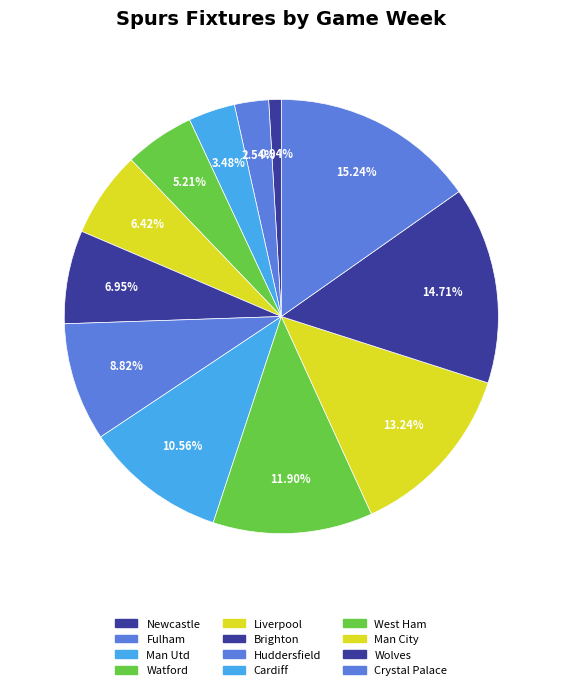

What percentage is the Fulham slice, to the nearest percent?

3%